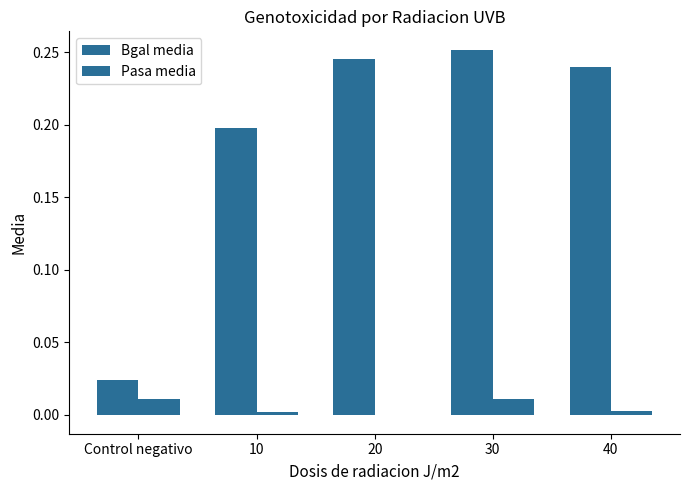

The value of Pasa media at Control negativo is 0.0. True or false?

False